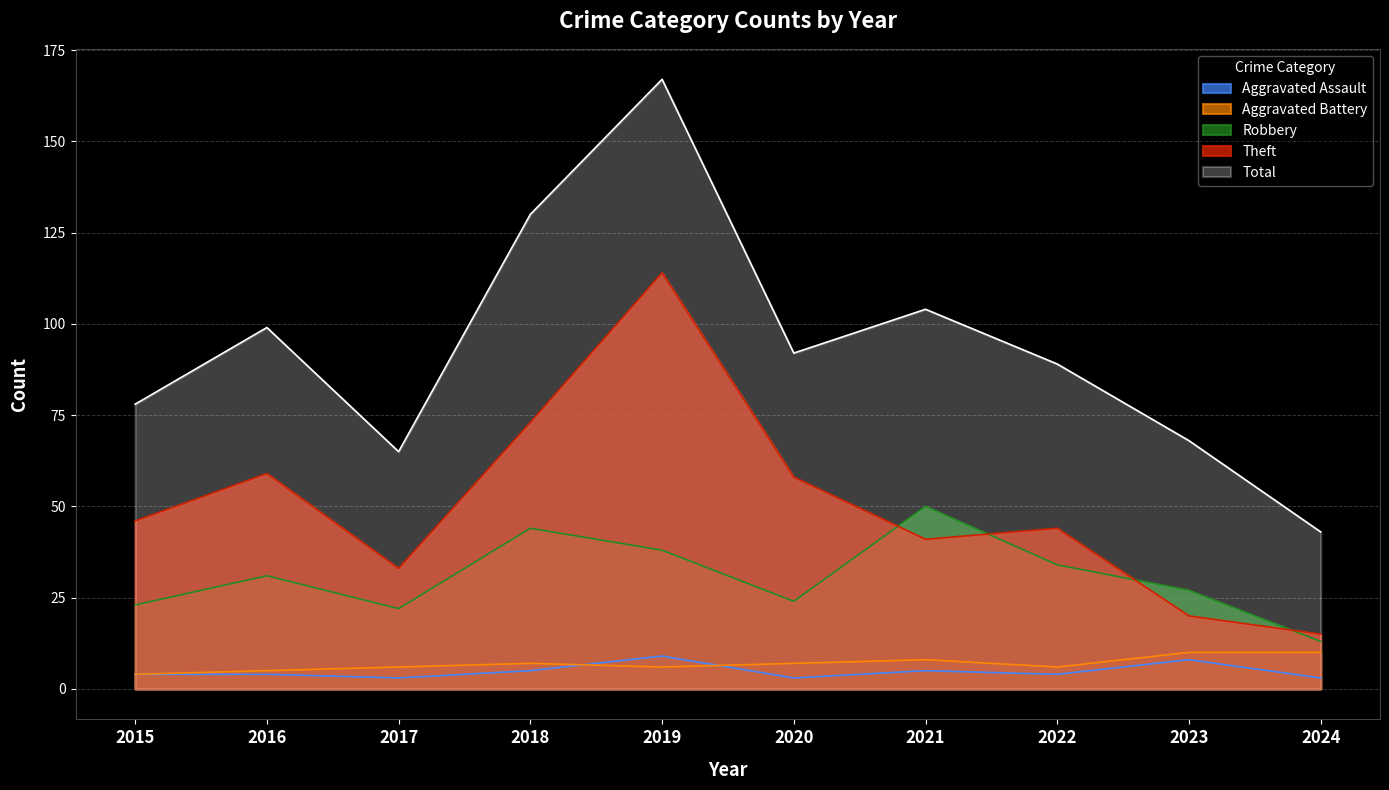

Reading left to right, extract all data points from this chart.

Aggravated Assault: 2015=4	2016=4	2017=3	2018=5	2019=9	2020=3	2021=5	2022=4	2023=8	2024=3
Aggravated Battery: 2015=4	2016=5	2017=6	2018=7	2019=6	2020=7	2021=8	2022=6	2023=10	2024=10
Robbery: 2015=23	2016=31	2017=22	2018=44	2019=38	2020=24	2021=50	2022=34	2023=27	2024=13
Theft: 2015=46	2016=59	2017=33	2018=73	2019=114	2020=58	2021=41	2022=44	2023=20	2024=15
Total: 2015=78	2016=99	2017=65	2018=130	2019=167	2020=92	2021=104	2022=89	2023=68	2024=43